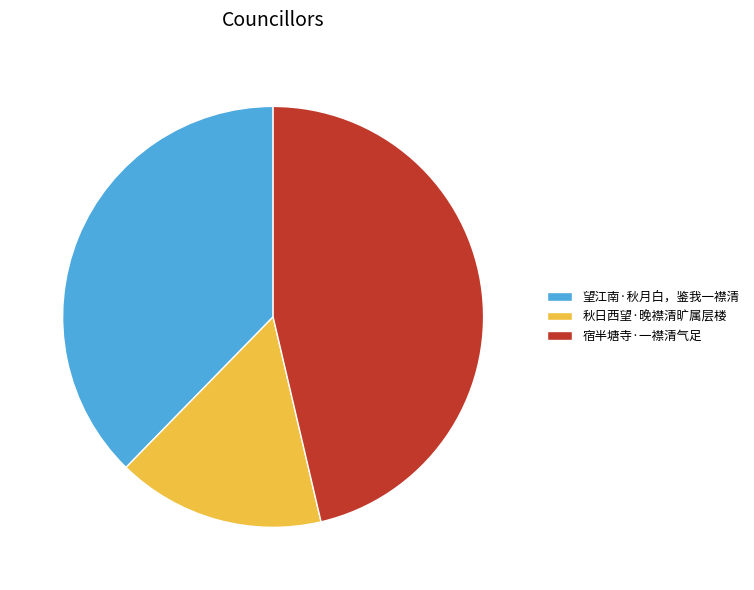

Between 宿半塘寺·一襟清气足 and 望江南·秋月白，鉴我一襟清, which is larger?

宿半塘寺·一襟清气足